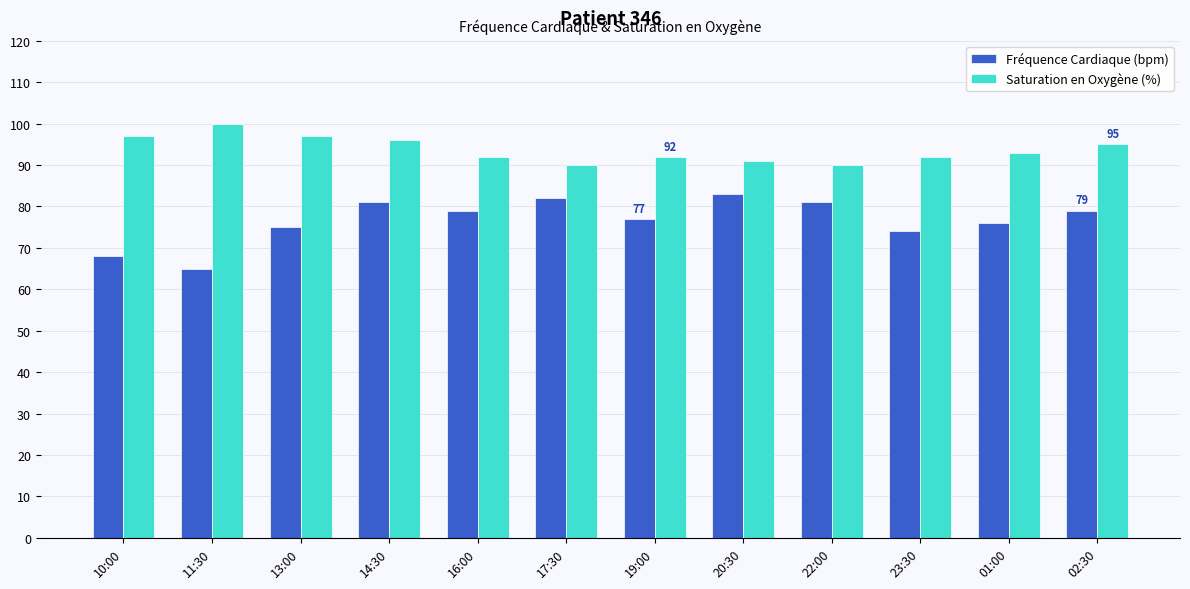

What position from the right is 01:00?

2